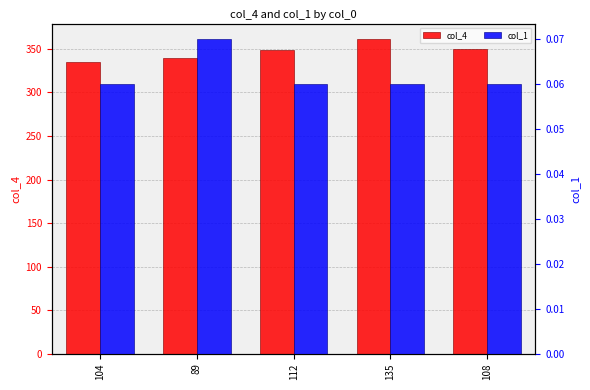

Which series has the largest total across all categories?

col_4